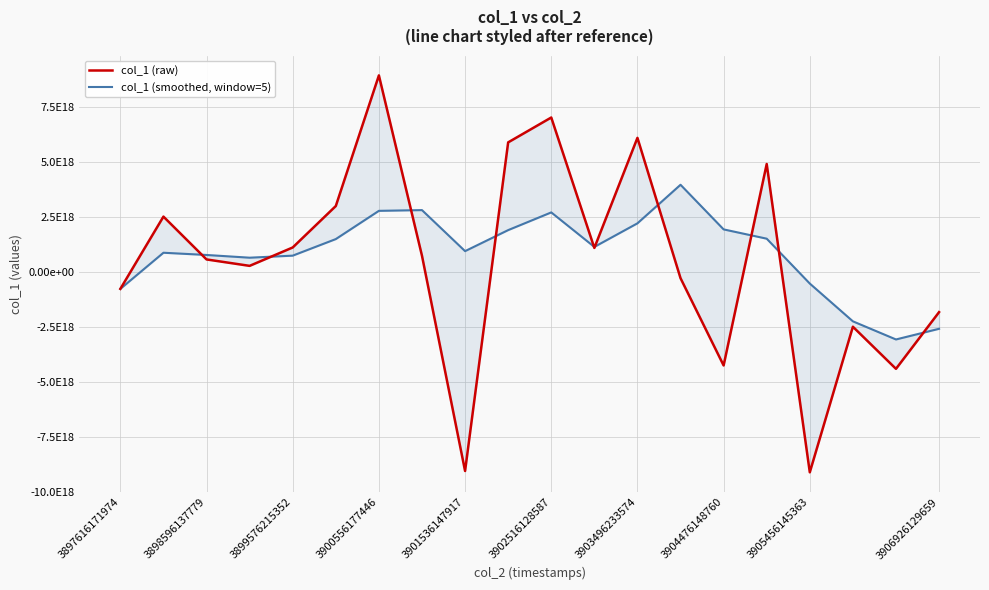

In col_1 (smoothed, window=5), how many points are higher than both neighbors (excluding endpoints)?

4